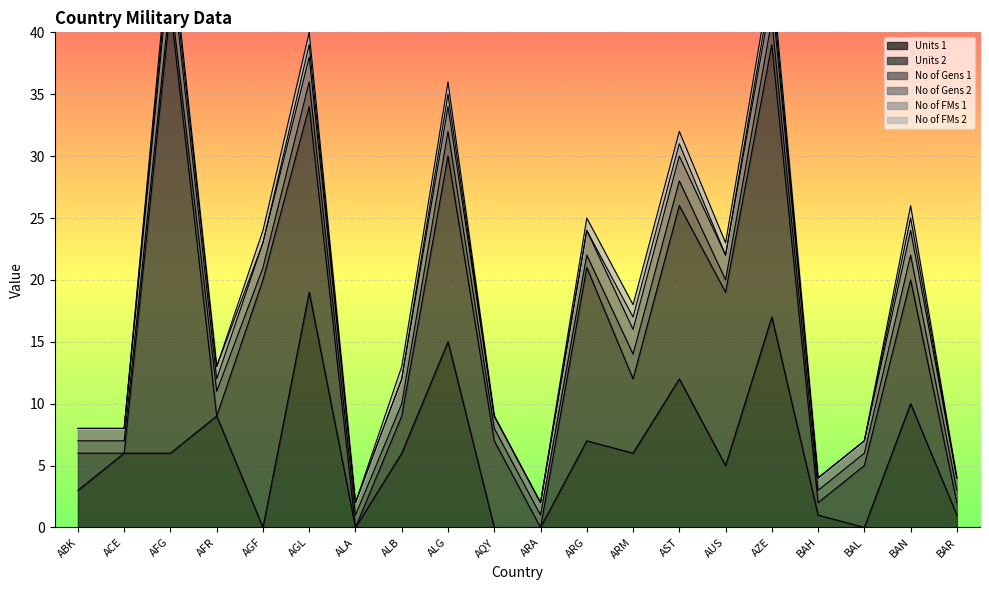

True or false: No of FMs 2 and Units 2 cross at least once.

False